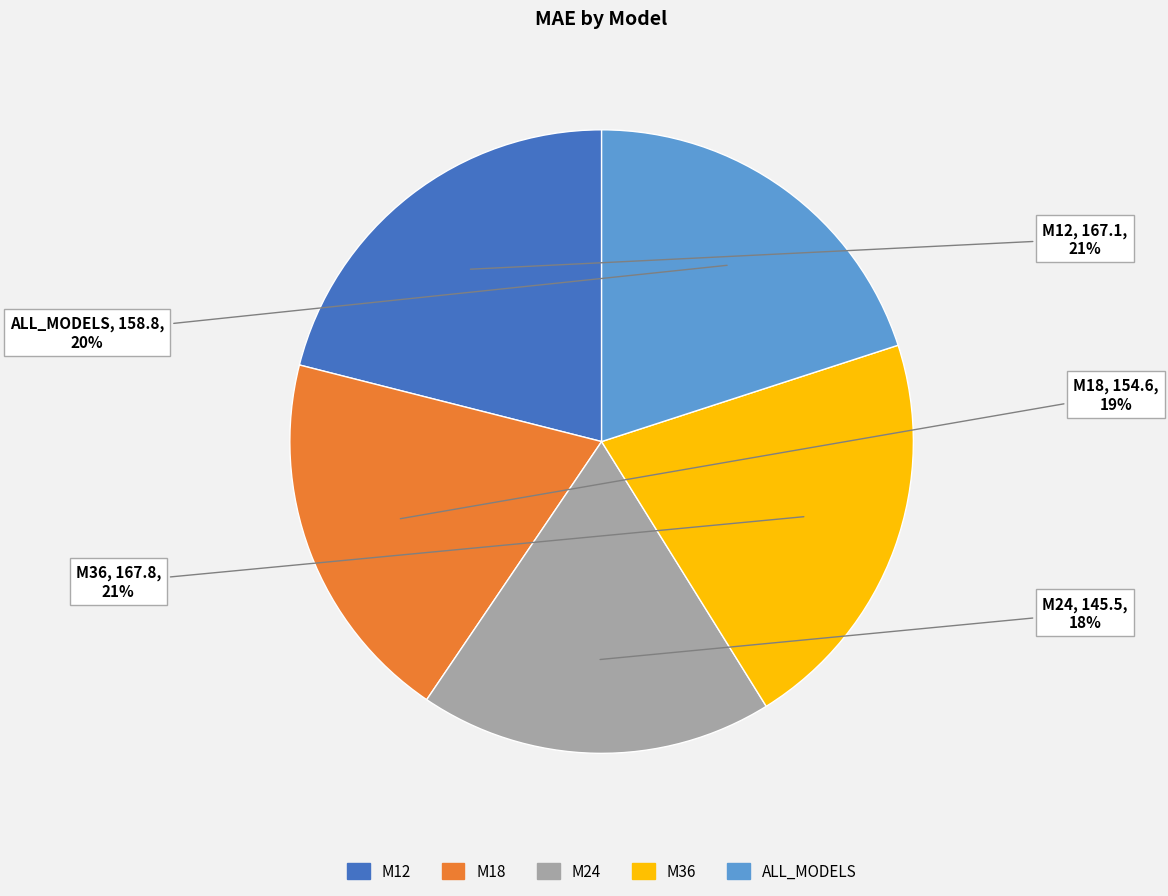

Approximately how many times larger is the value at M12 compared to M18?

1.1